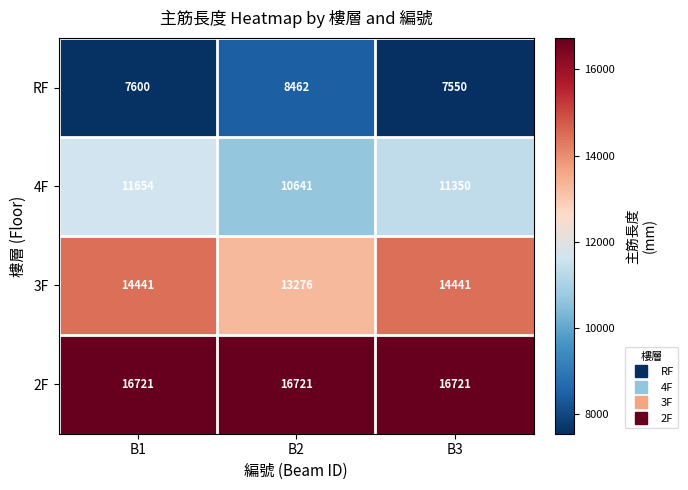

The value of RF at B3 is 7550. True or false?

True